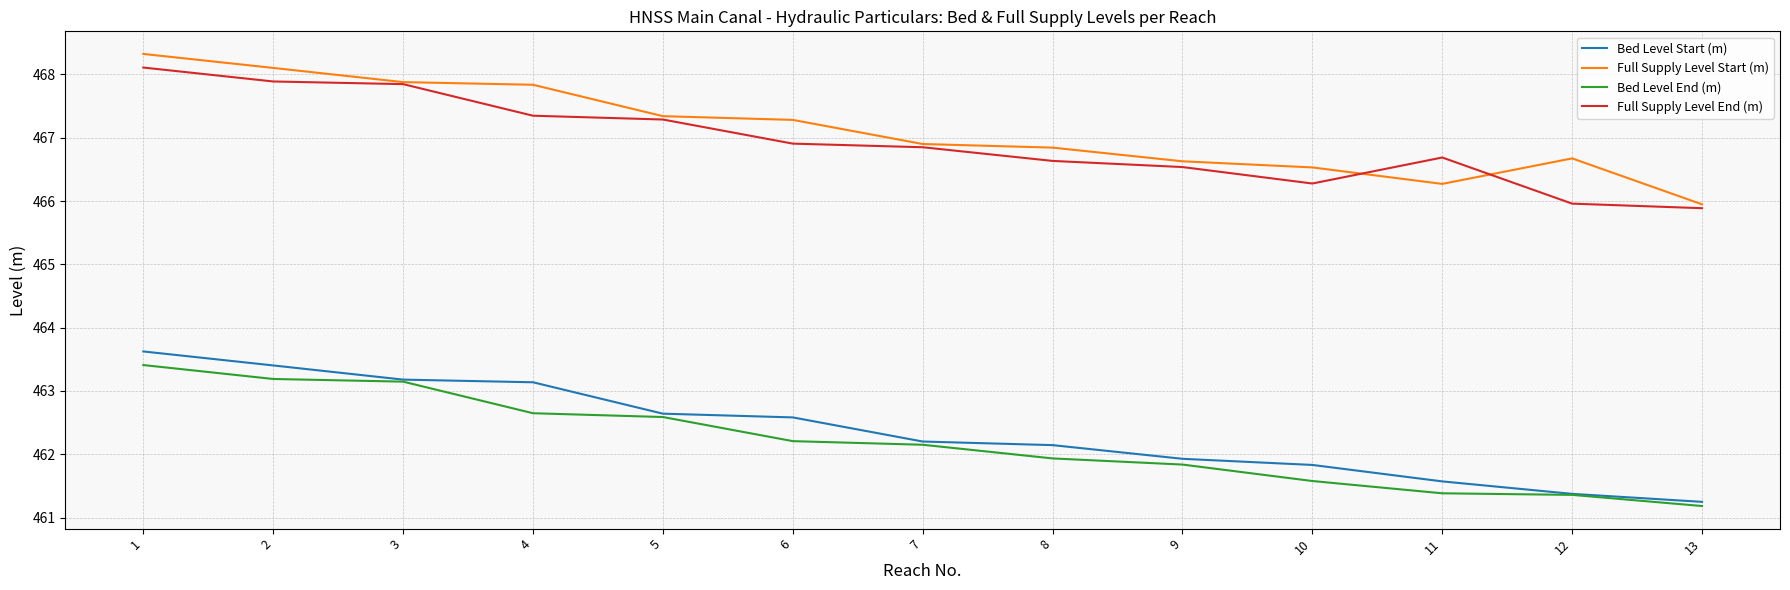

What is the difference between the Full Supply Level End (m) values at 1 and 3?

0.3